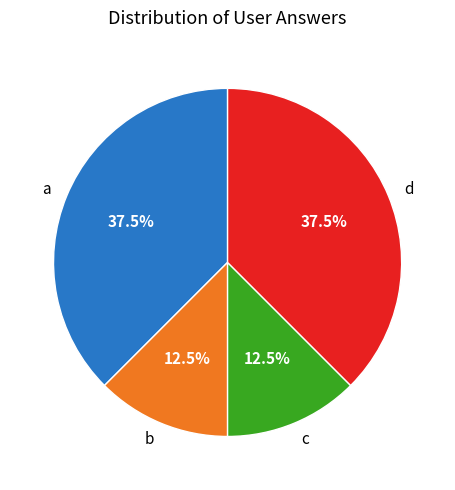

Combined, what portion of the pie is d and c?

50.0%